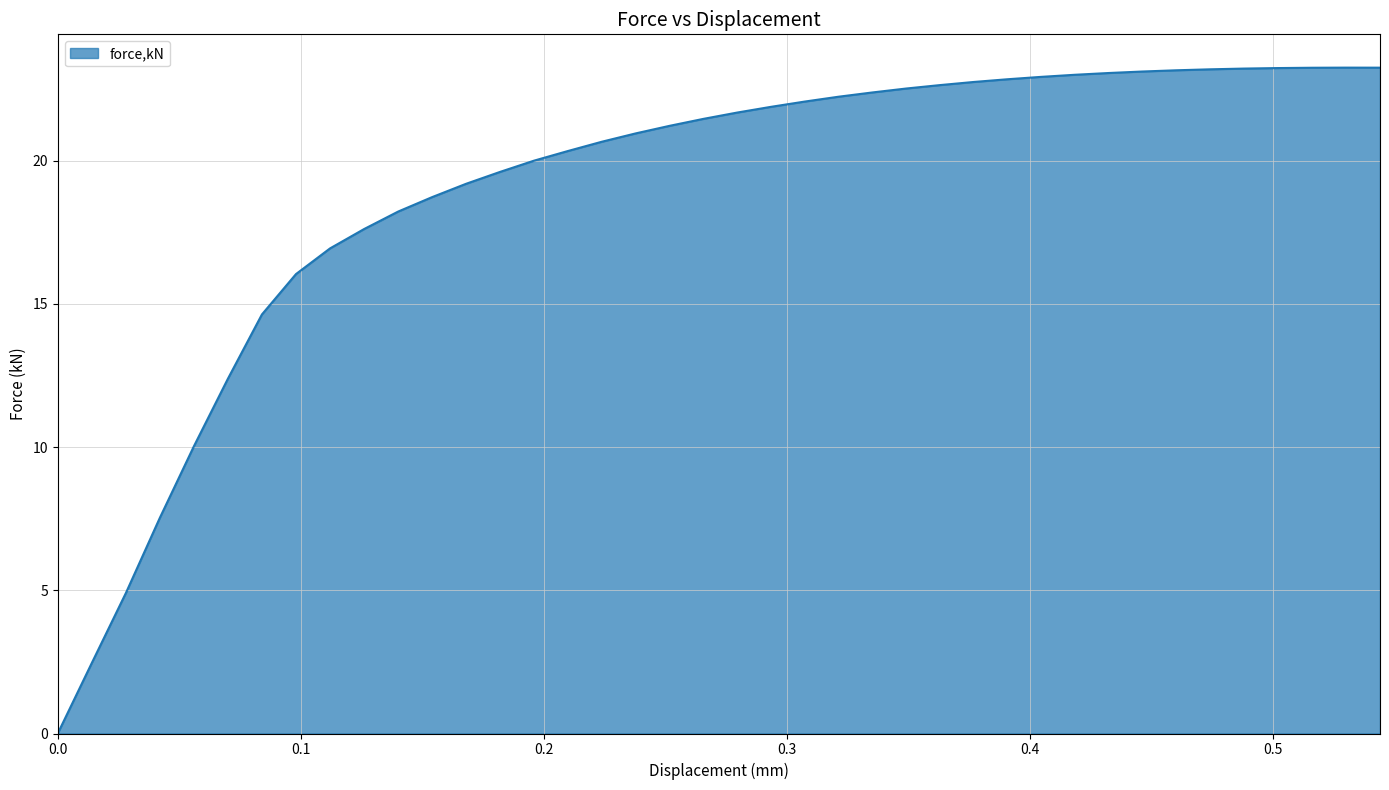

Where is the first local maximum?

0.530051